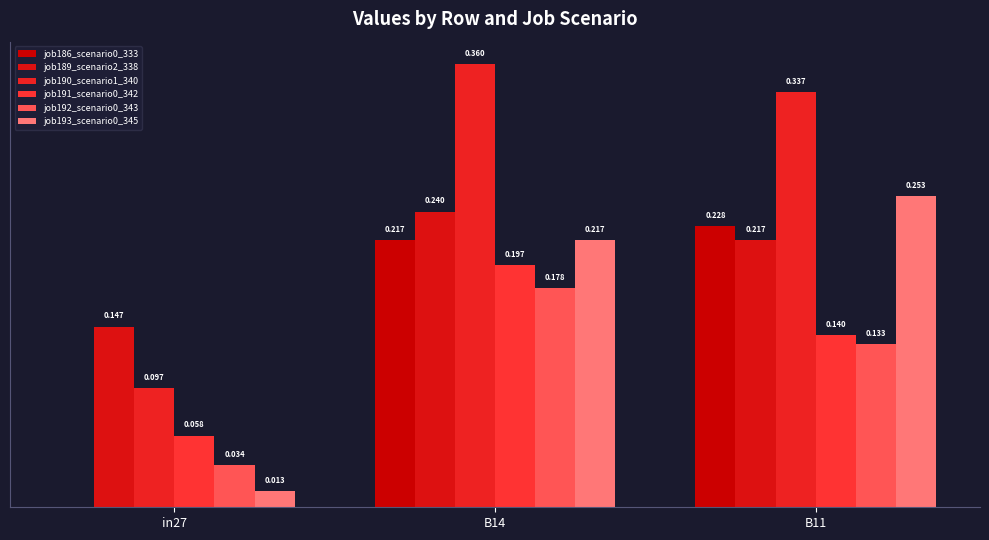

Rank the categories by job190_scenario1_340 value from lowest to highest.

in27, B11, B14